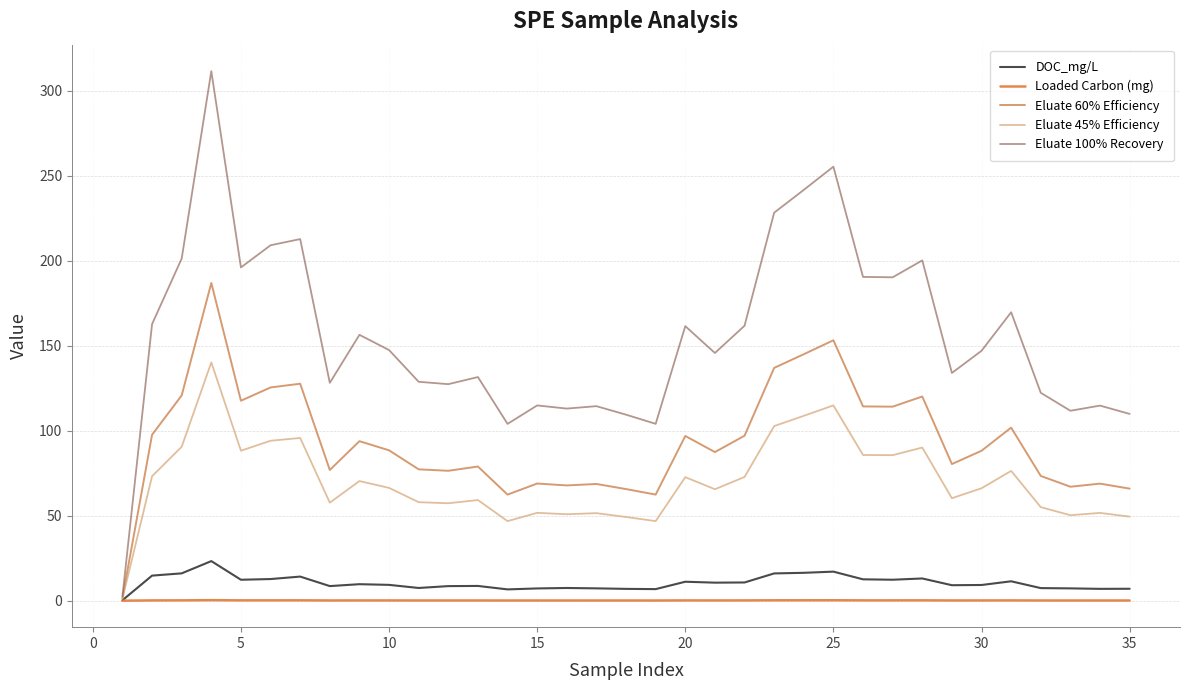

At how many categories does at least one series exceed 148?

16